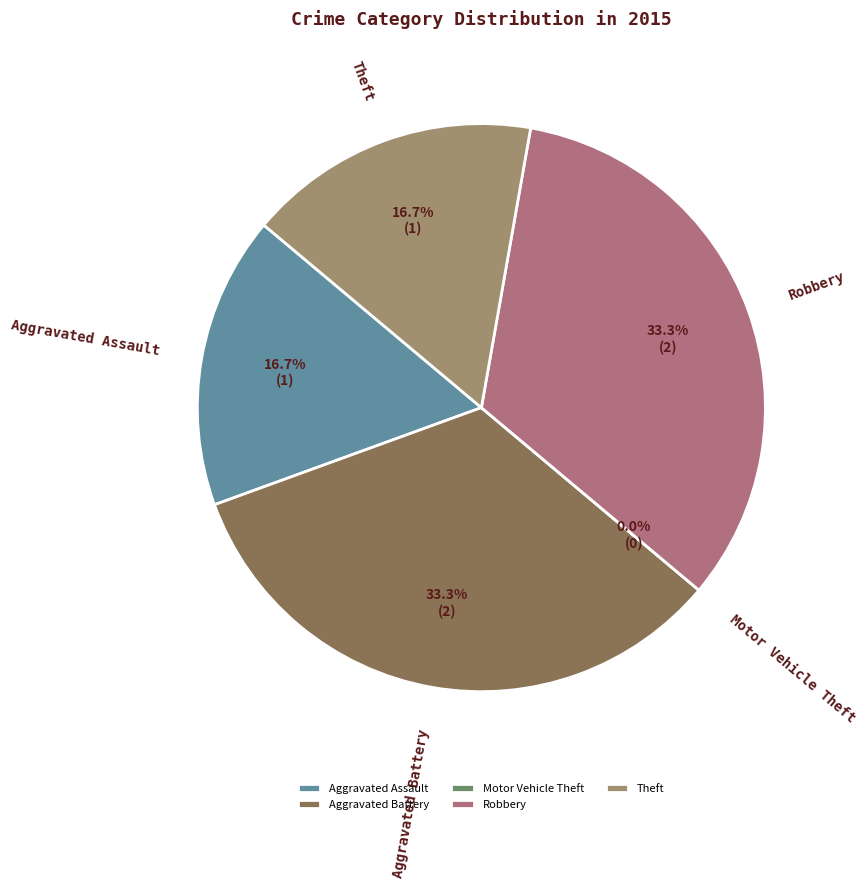

Is Aggravated Battery the majority of the pie?

No